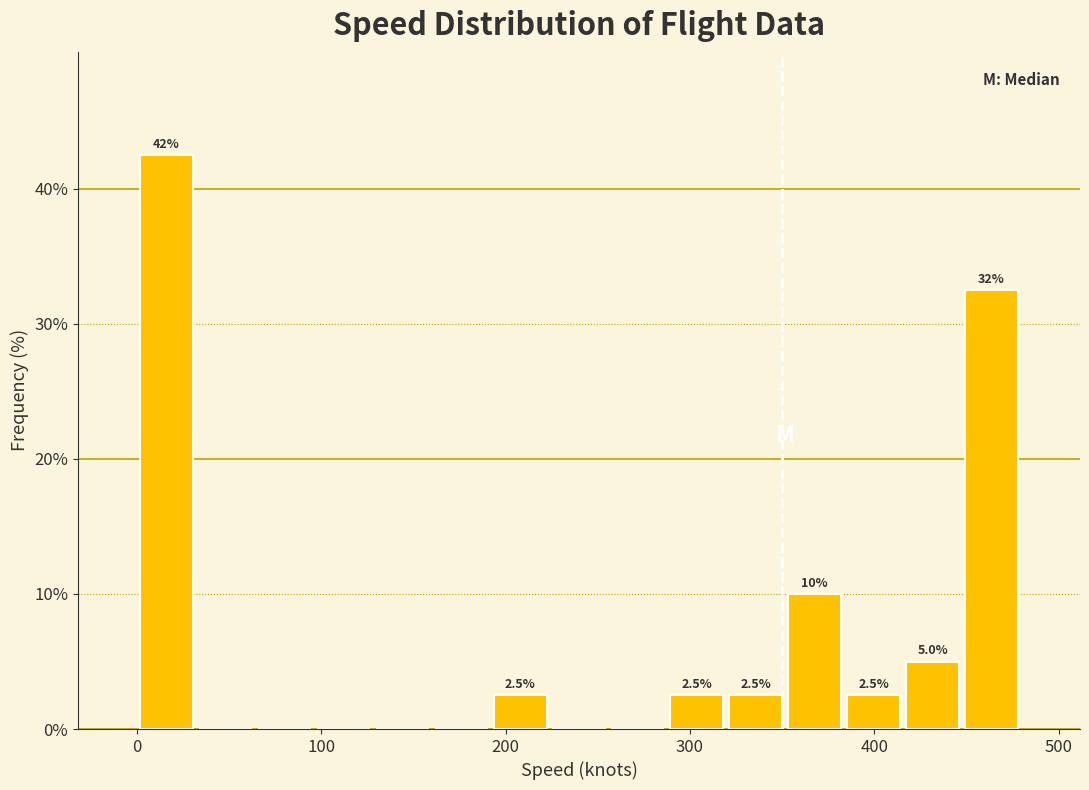

Around what value on the x-axis is the tallest bar? Give the approximate position of its centre, as read against the axis.

20